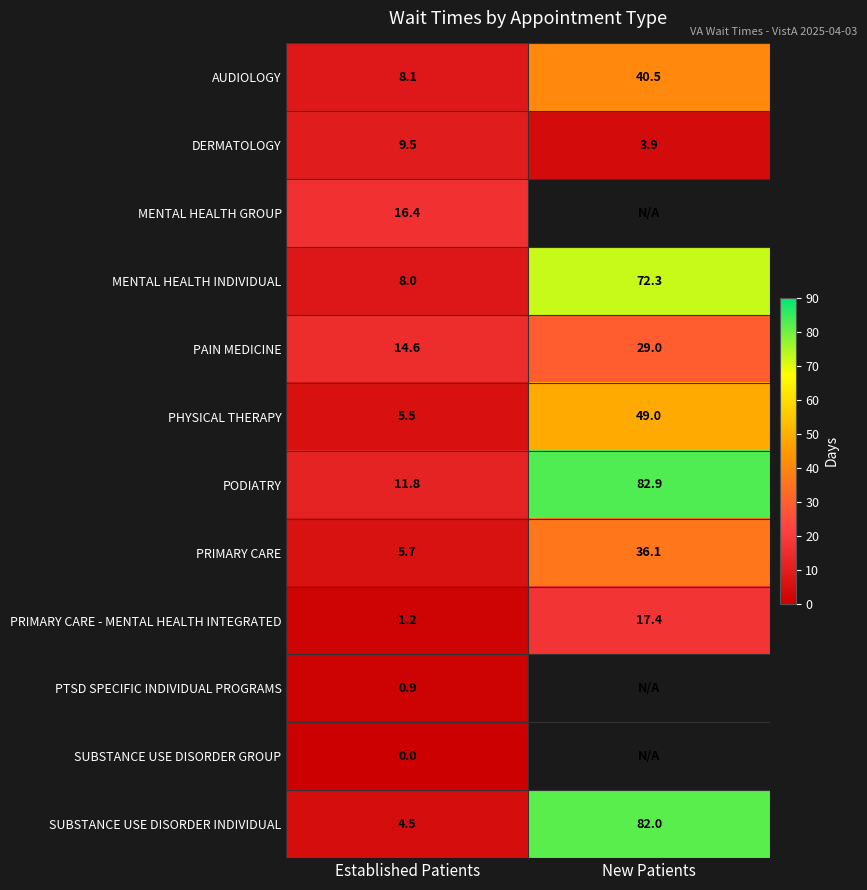

Which has a higher value, Established Patients or New Patients?

New Patients